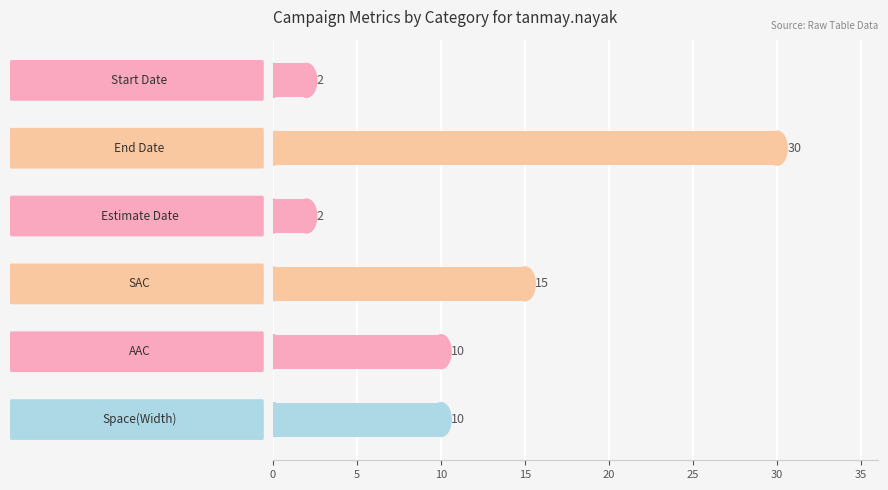

What is the difference between the second highest and second lowest values?

13